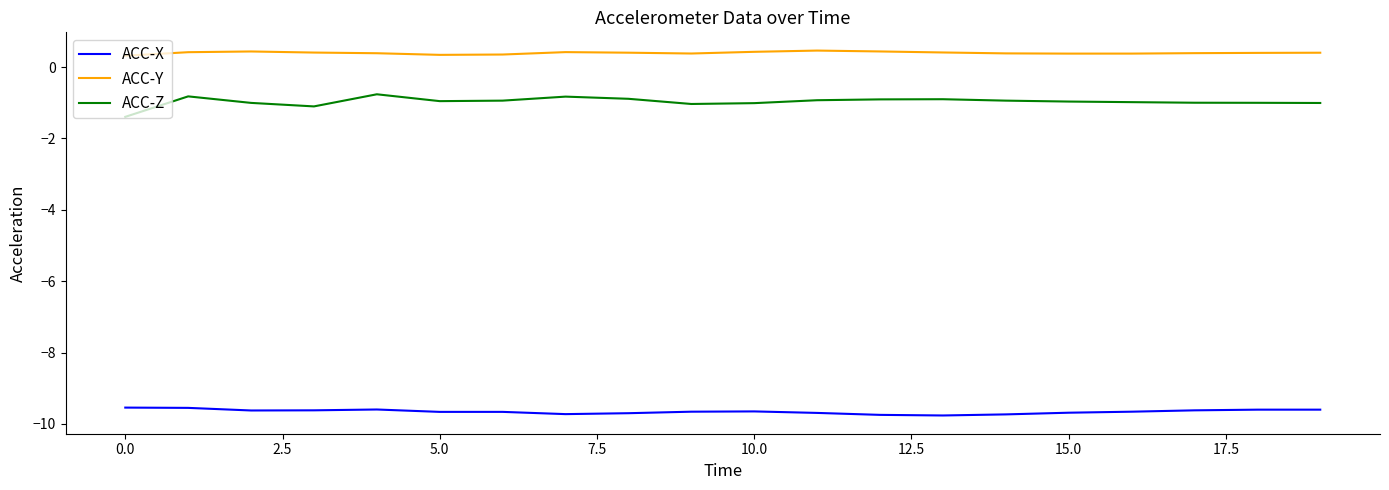

What is the lowest value of the ACC-Y series?

0.3